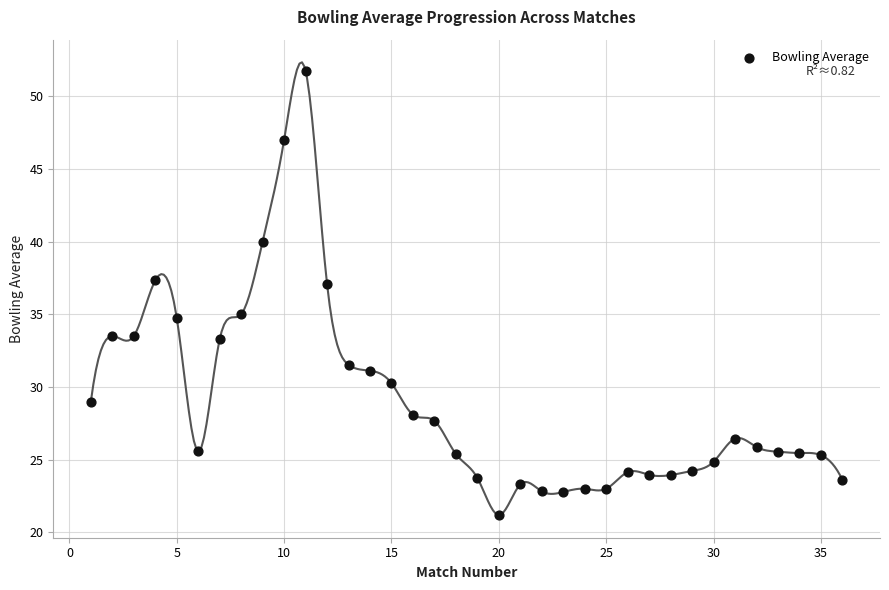

What is the range of X values (max minus min)?

35.0